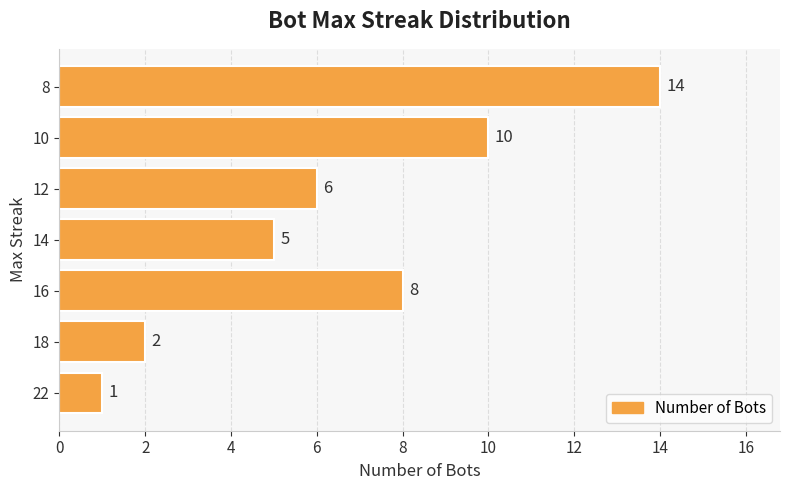

Reading bottom to top, transcribe all the data shown in this chart.

22=1	18=2	16=8	14=5	12=6	10=10	8=14